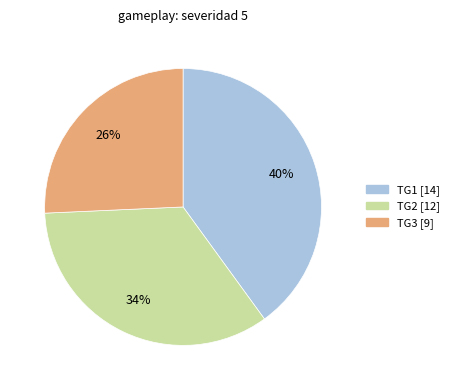

How many slices are in this pie chart?

3